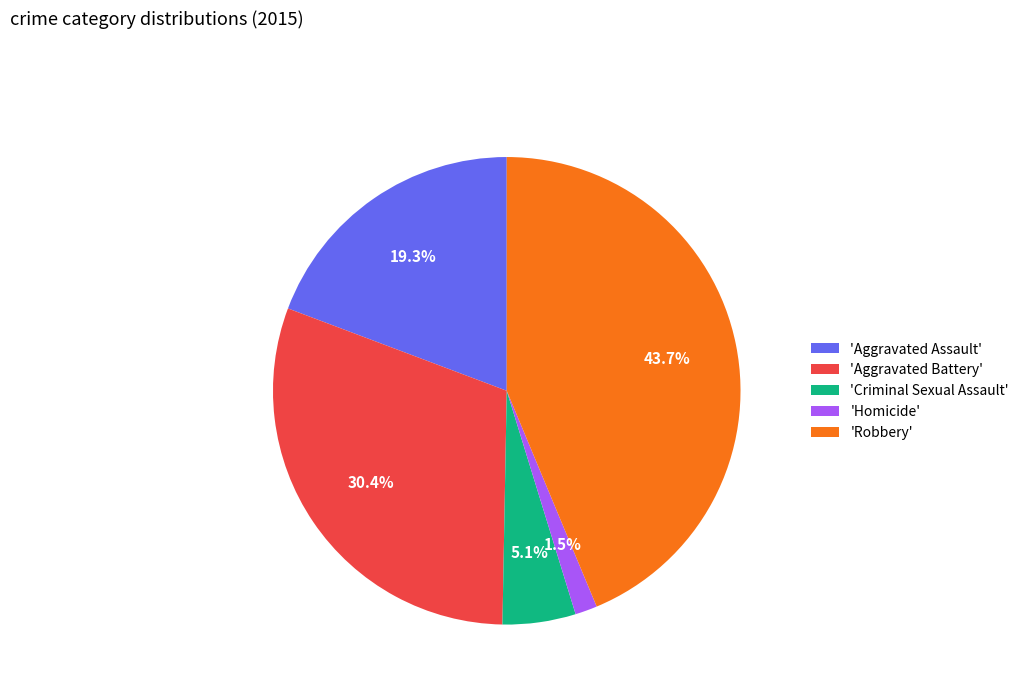

What percentage is NOT represented by 'Robbery'?

56.3%